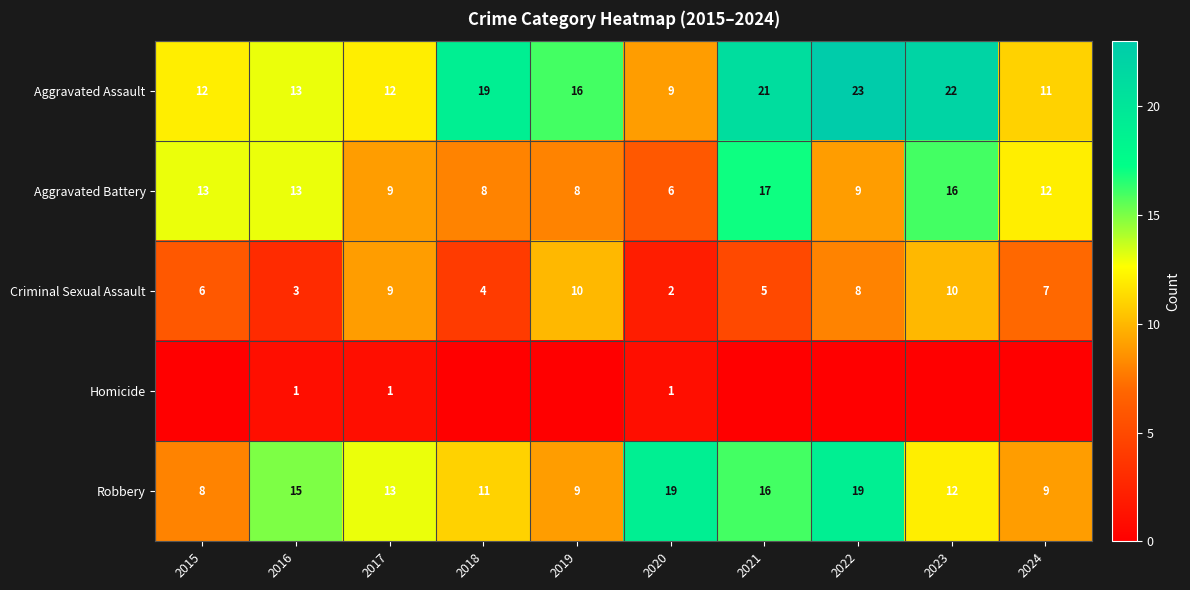

At which label is Aggravated Battery closest to 11?

2024